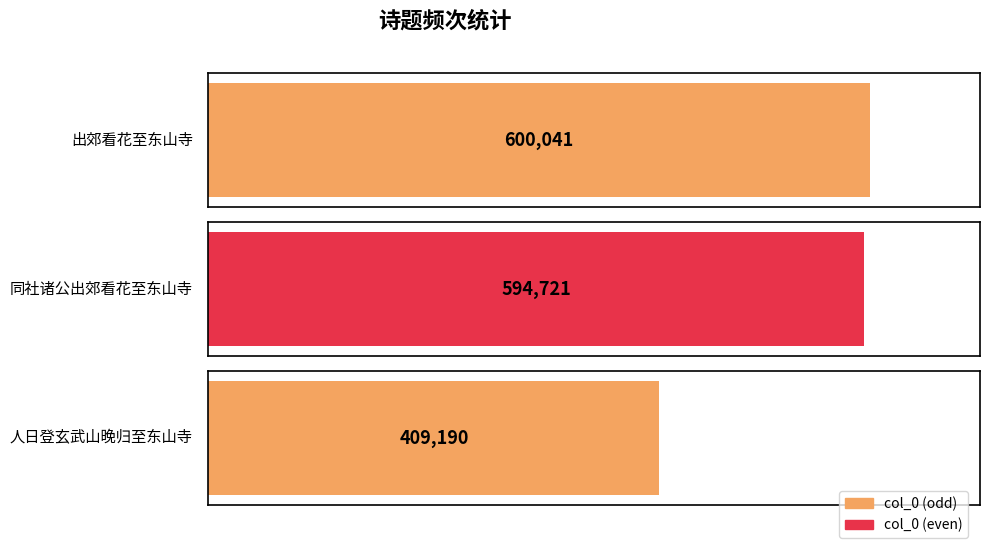

How many bars are there in total?

3